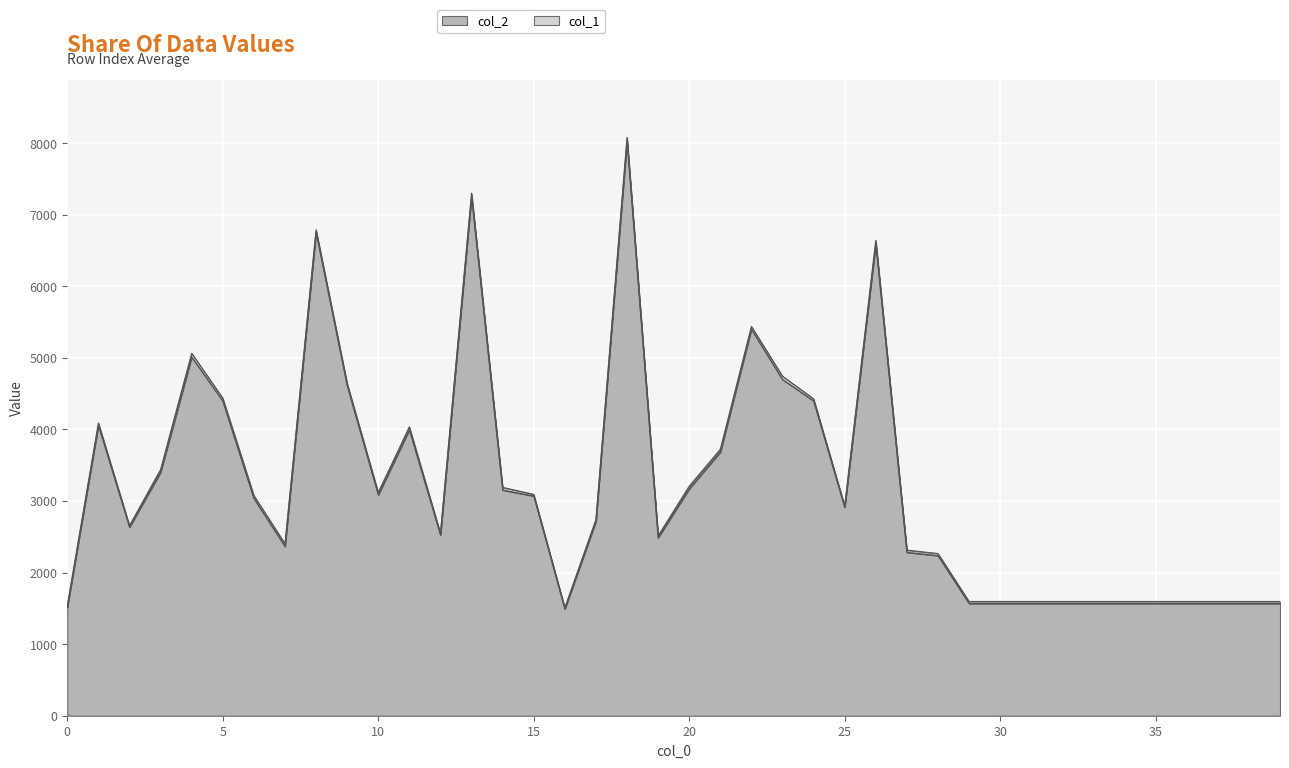

How many lines are shown in the chart?

2